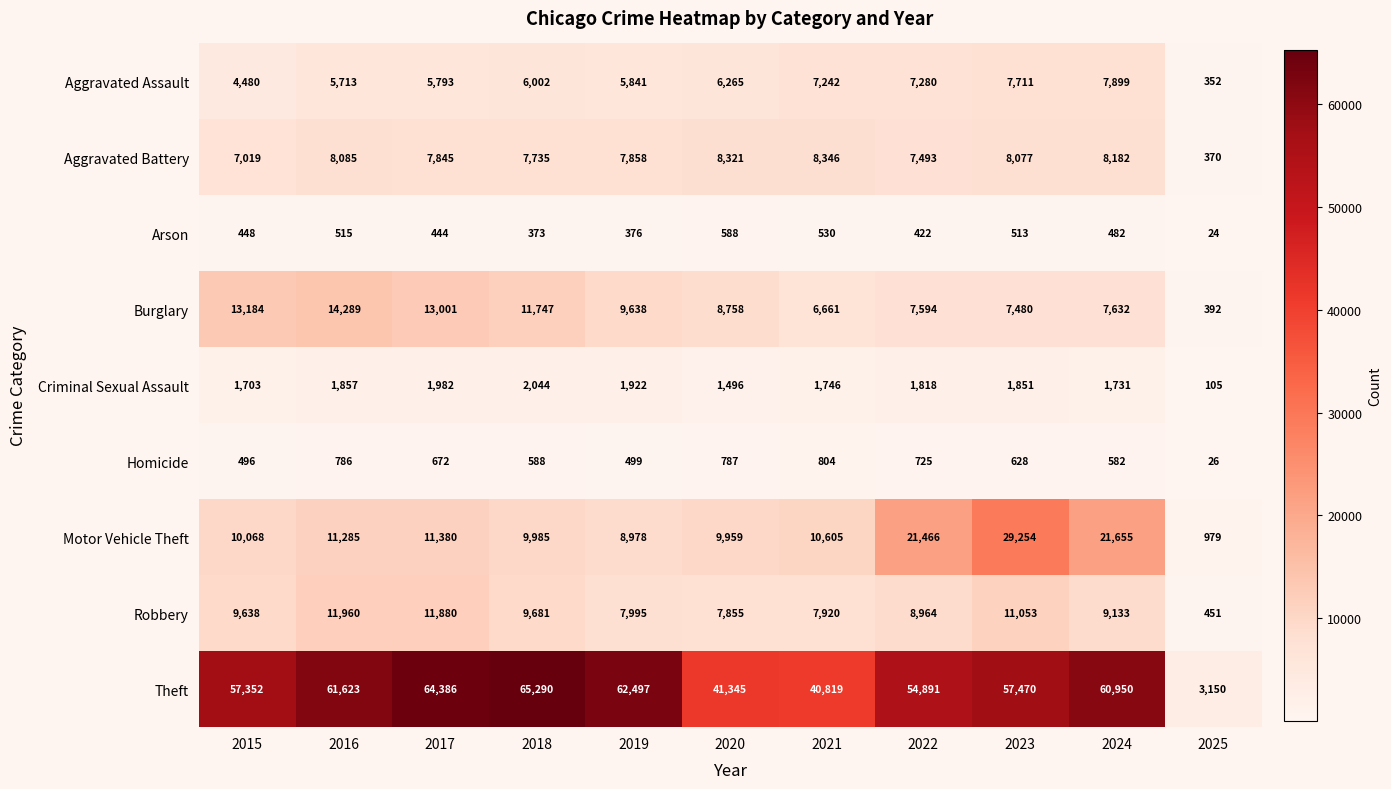

The Aggravated Assault series shows 352 at 2025. True or false?

True